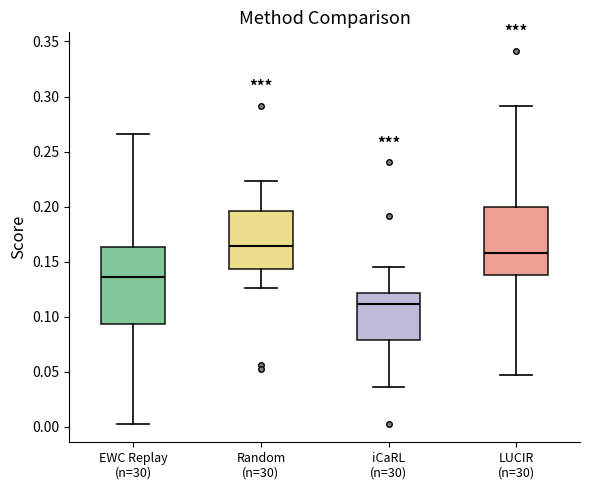

Reading left to right, read every box against the y-axis: the position of its median line, the range the box covers, and the ends of its whiskers. The values are not printed on the chart, so give them approximately, as read against the axis.

EWC Replay (n=30): median 0.135, box 0.095 to 0.165, whiskers 0.005 to 0.265
Random (n=30): median 0.165, box 0.145 to 0.195, whiskers 0.125 to 0.225
iCaRL (n=30): median 0.110, box 0.080 to 0.120, whiskers 0.035 to 0.145
LUCIR (n=30): median 0.160, box 0.140 to 0.200, whiskers 0.045 to 0.290